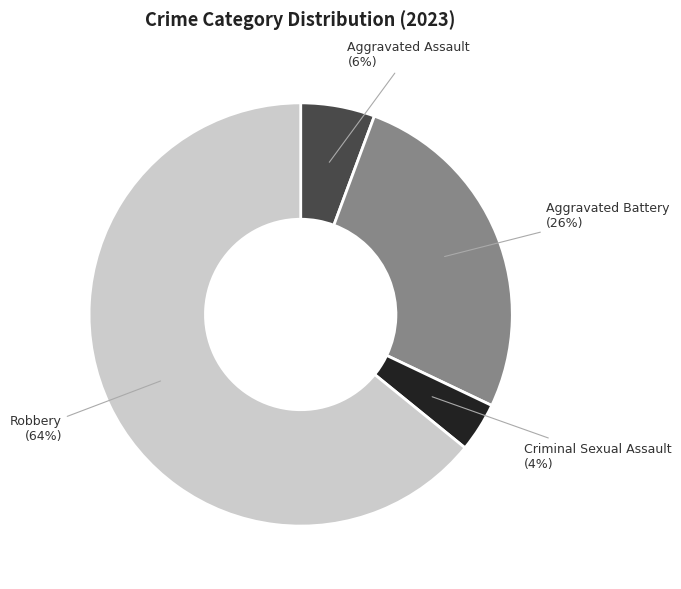

To the nearest percent, what is the difference between the largest and smallest slice percentages?

60%